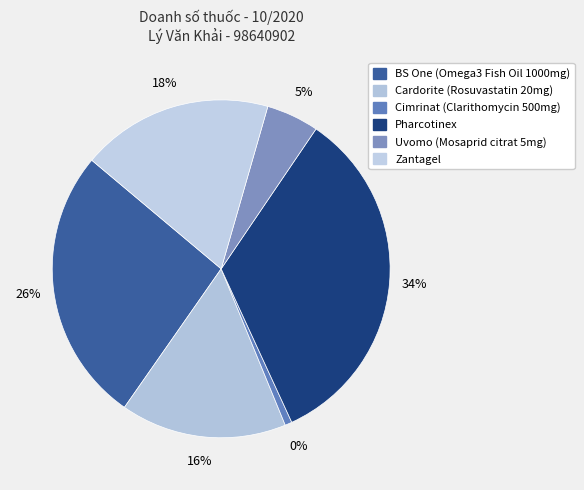

To the nearest percent, what is the difference between the largest and smallest slice percentages?

33%